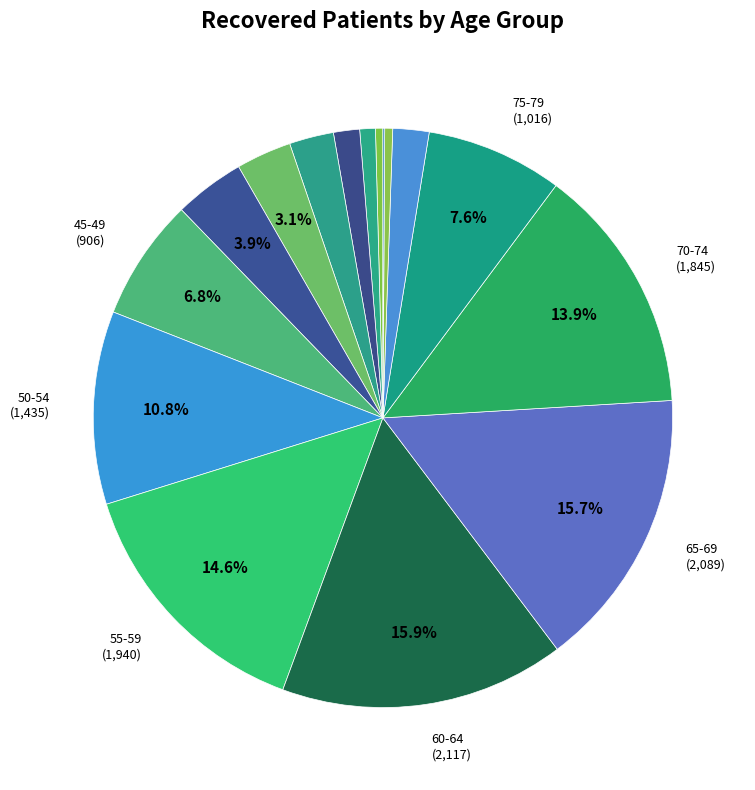

How many slices are in this pie chart?

16